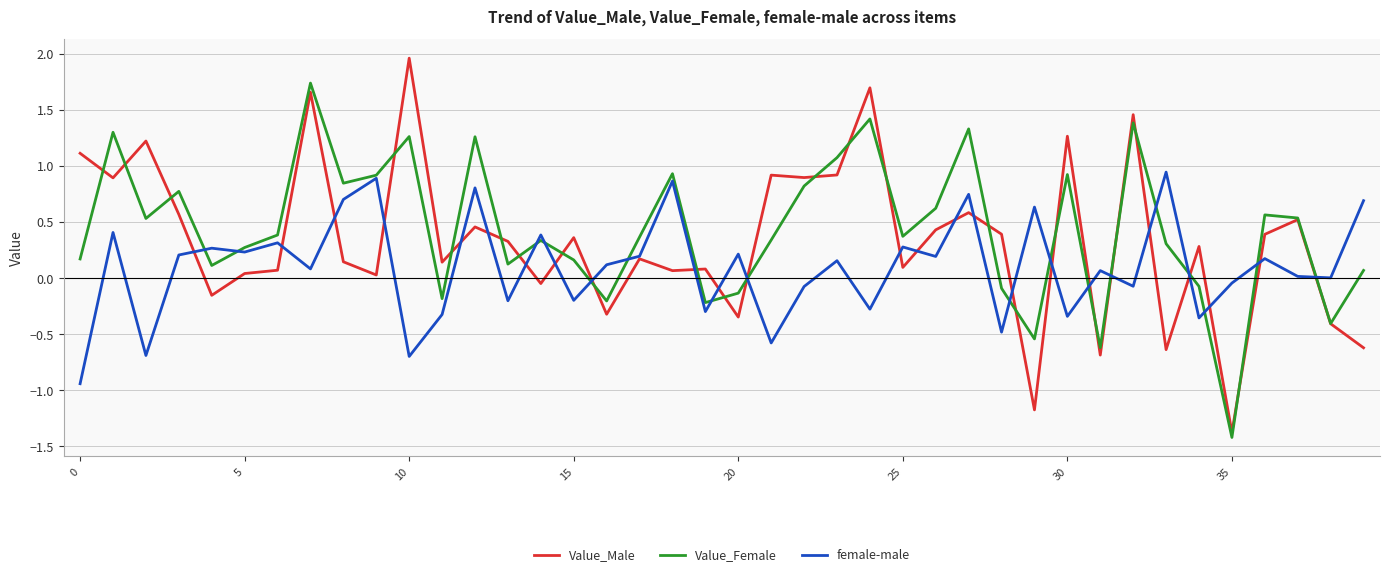

What is the minimum value for Value_Male?

-1.4